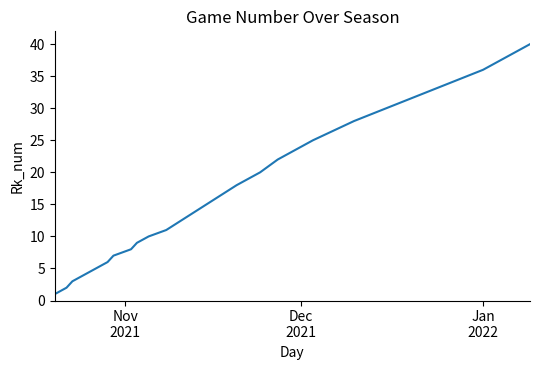

What is the maximum value shown in the chart?

40